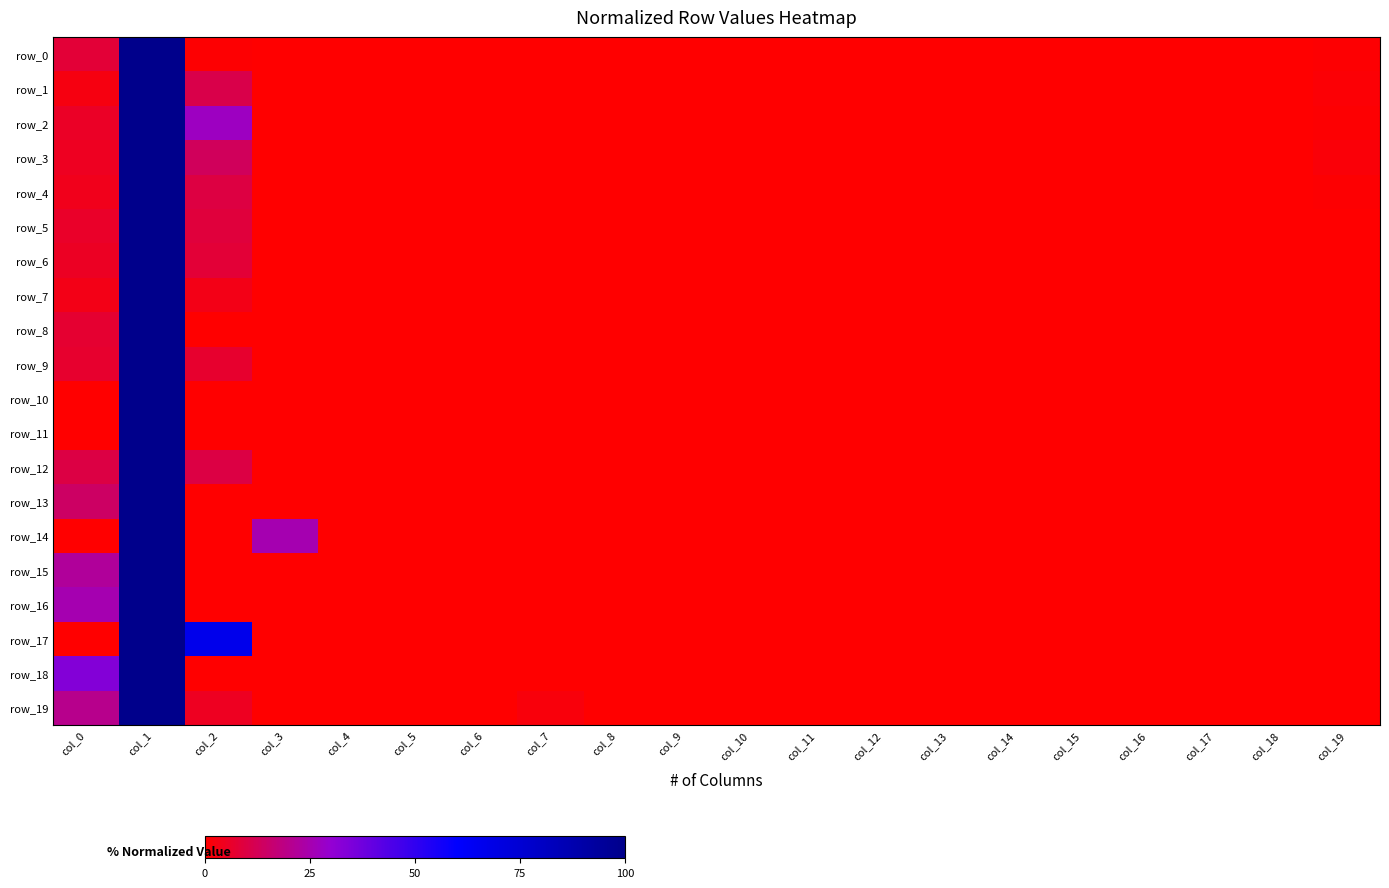

At which label does row_10 reach its minimum?

col_0